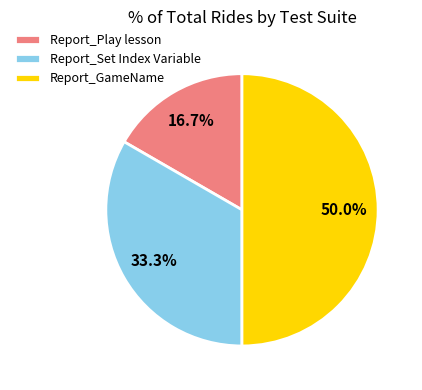

How many segments does this pie chart have?

3